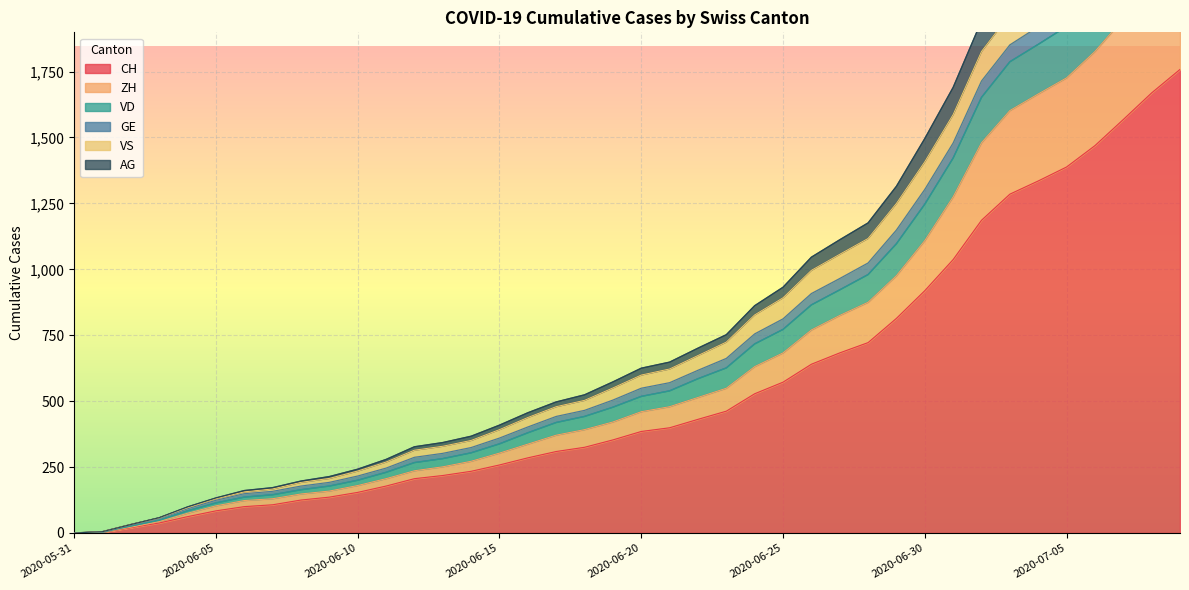

At which label does GE reach its peak?

2020-07-09